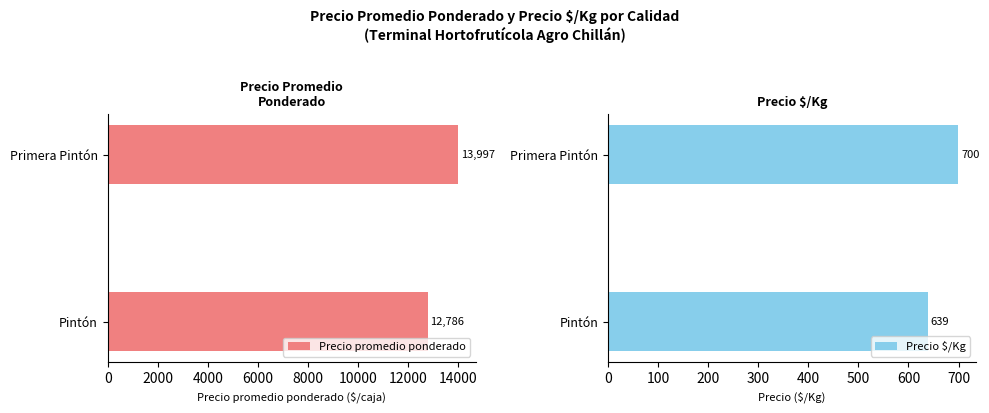

The value of Precio promedio ponderado at Pintón is 12786.3. True or false?

True